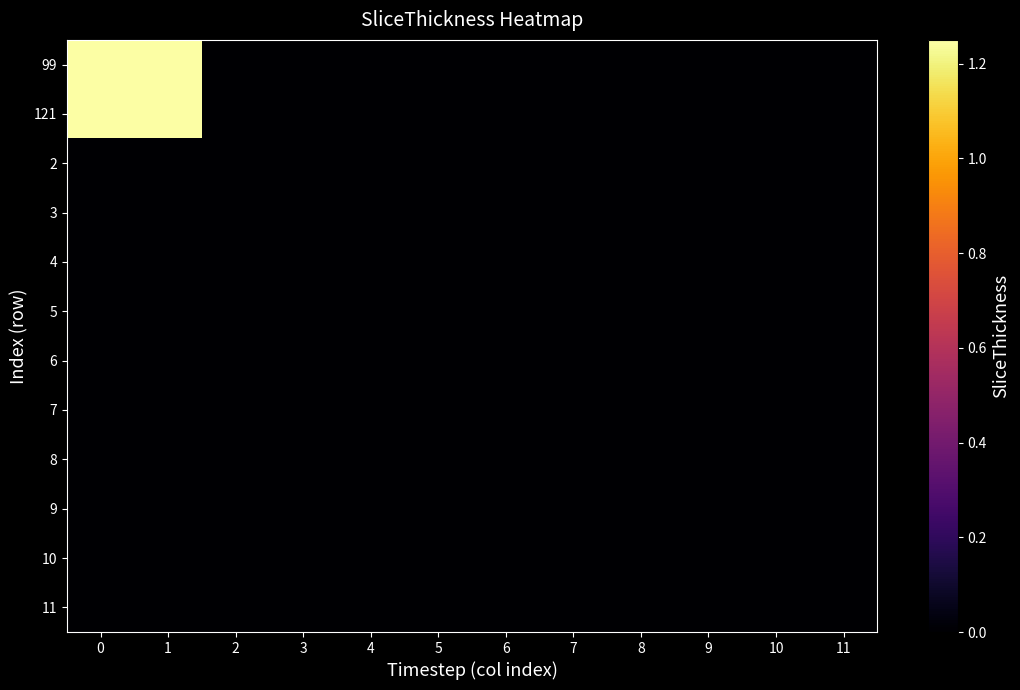

At how many categories does at least one series exceed 0?

2